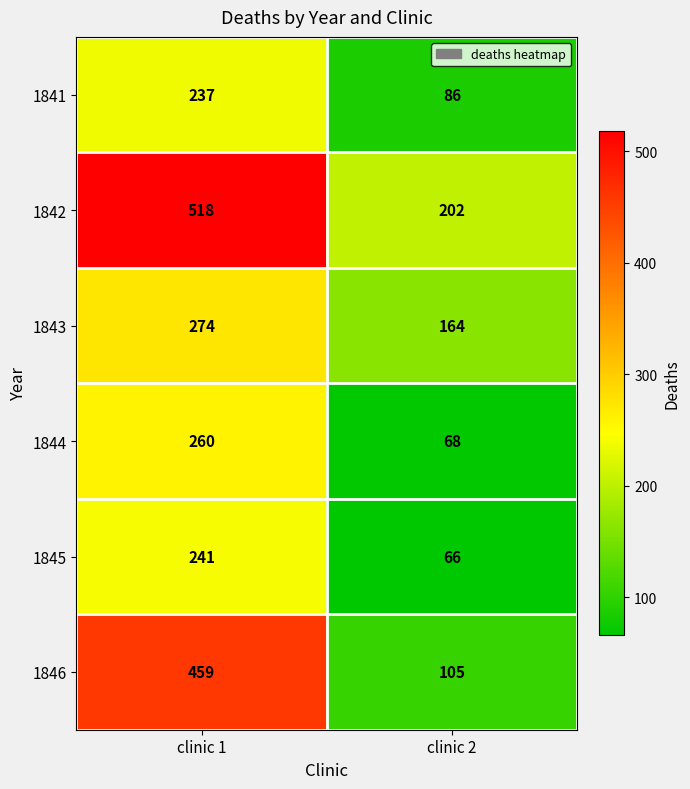

Reading left to right, transcribe all the data shown in this chart.

1841: clinic 1=237	clinic 2=86
1842: clinic 1=518	clinic 2=202
1843: clinic 1=274	clinic 2=164
1844: clinic 1=260	clinic 2=68
1845: clinic 1=241	clinic 2=66
1846: clinic 1=459	clinic 2=105